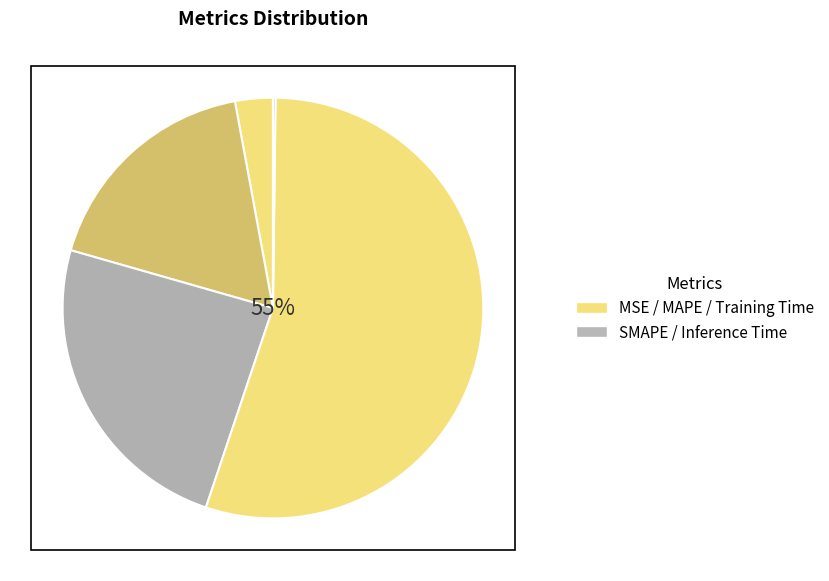

Which category has the biggest portion of the pie?

Training Time